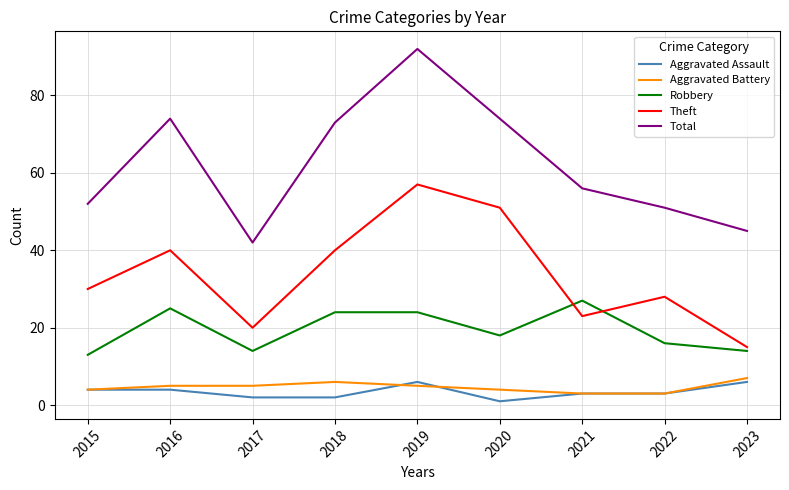

Which label corresponds to the largest value in the chart?

2019